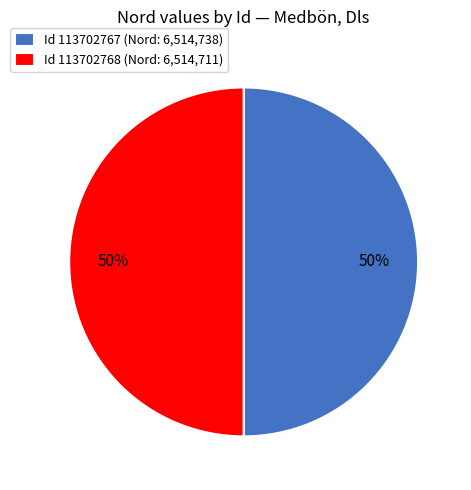

Do Id 113702768 (Nord: 6,514,711) and Id 113702767 (Nord: 6,514,738) together represent more than half of the pie?

Yes